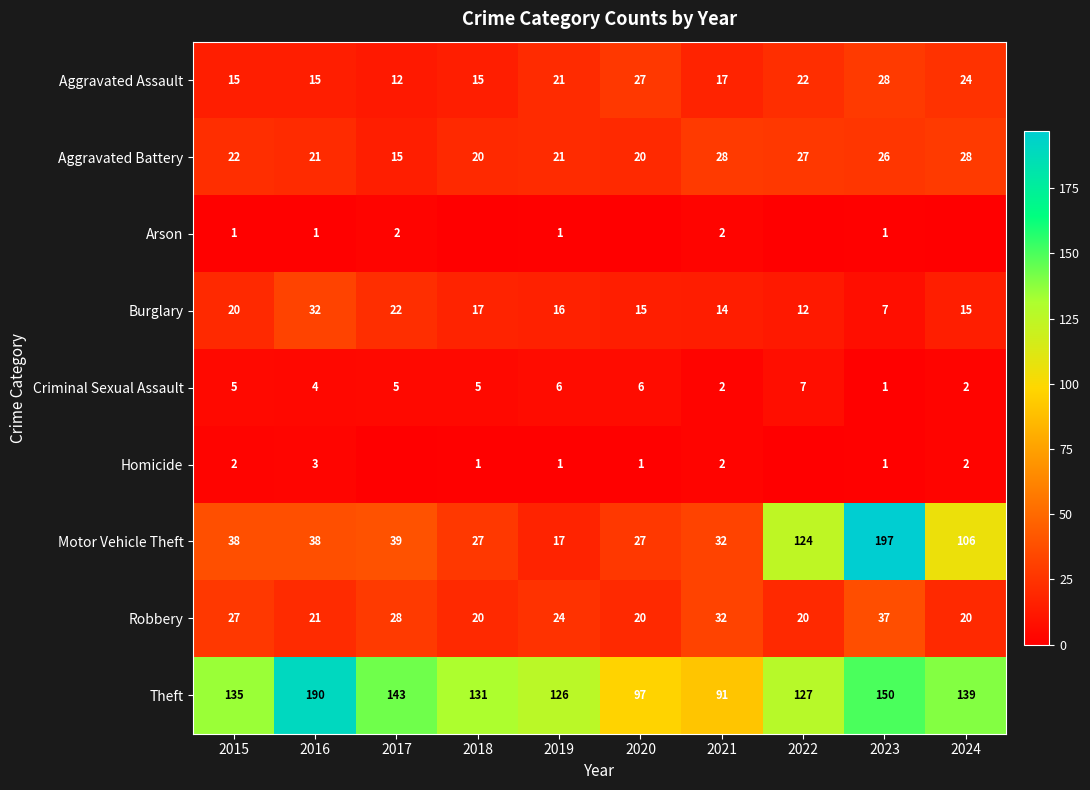

Count the number of data series in this chart.

9